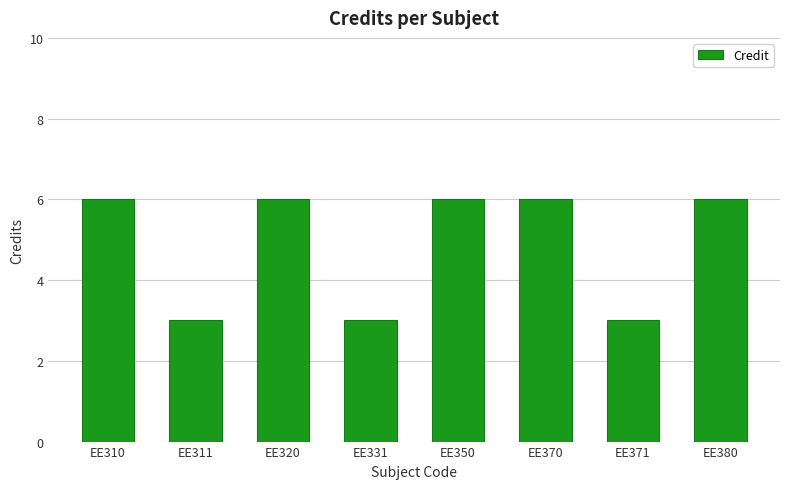

What is the minimum value shown in the chart?

3